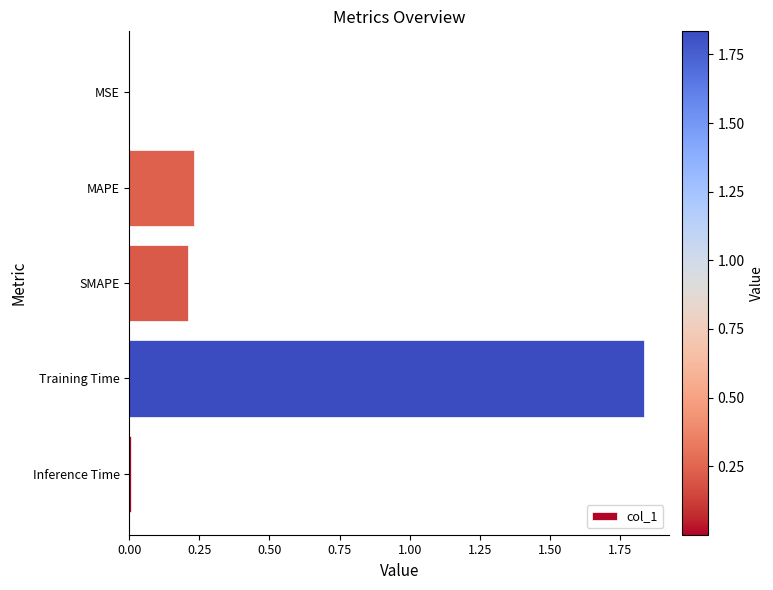

Is it true that the value at Training Time is 3.3?

False